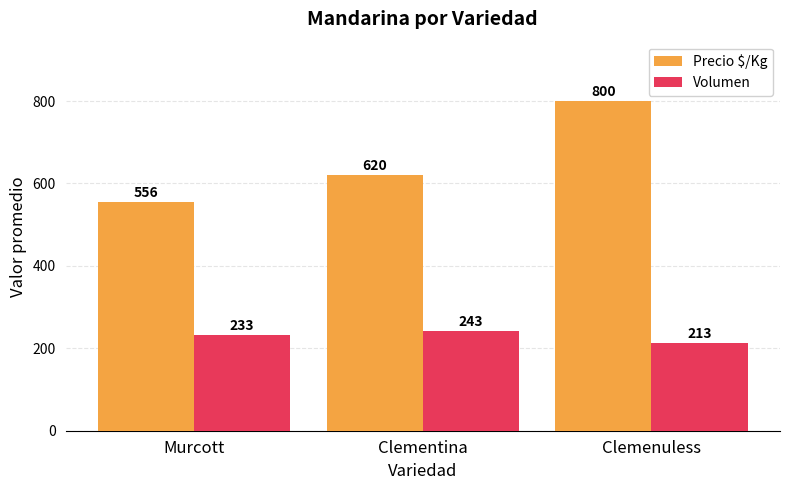

Does the chart contain stacked bars?

No